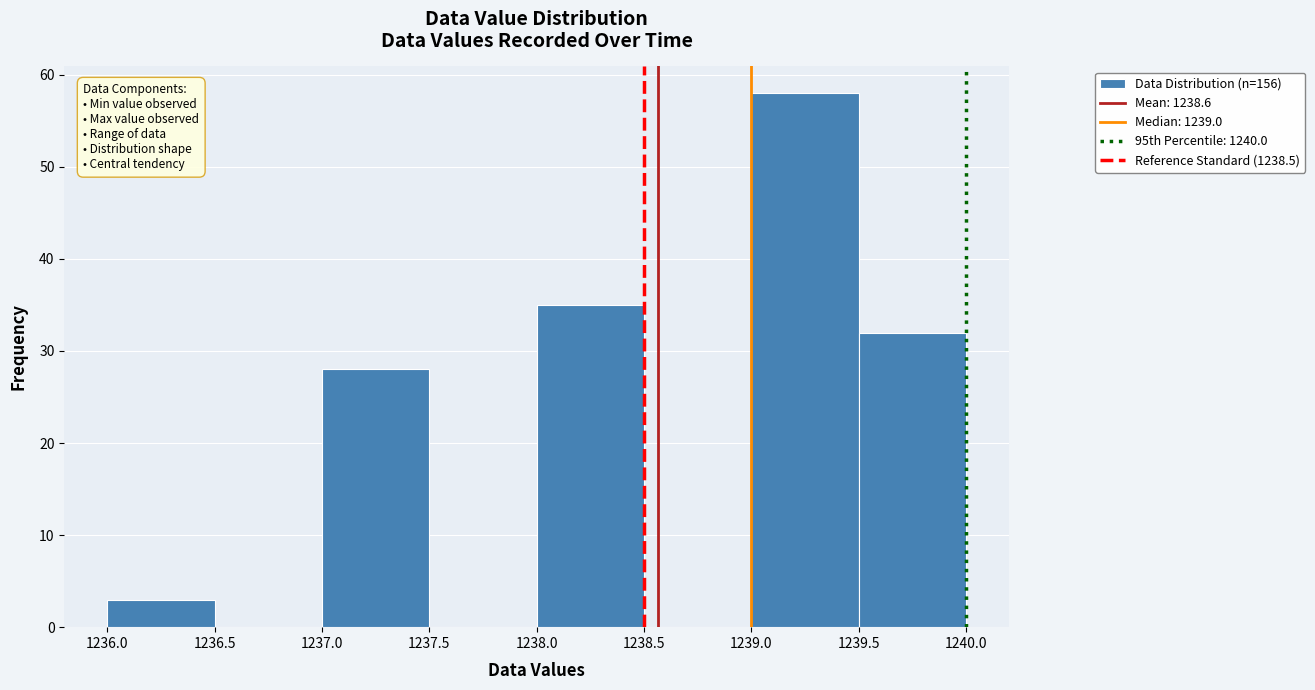

How tall is the bar that spans 1239.0 to 1239.5 on the x-axis? The values are not printed on the chart, so give them approximately, as read against the axis.

58